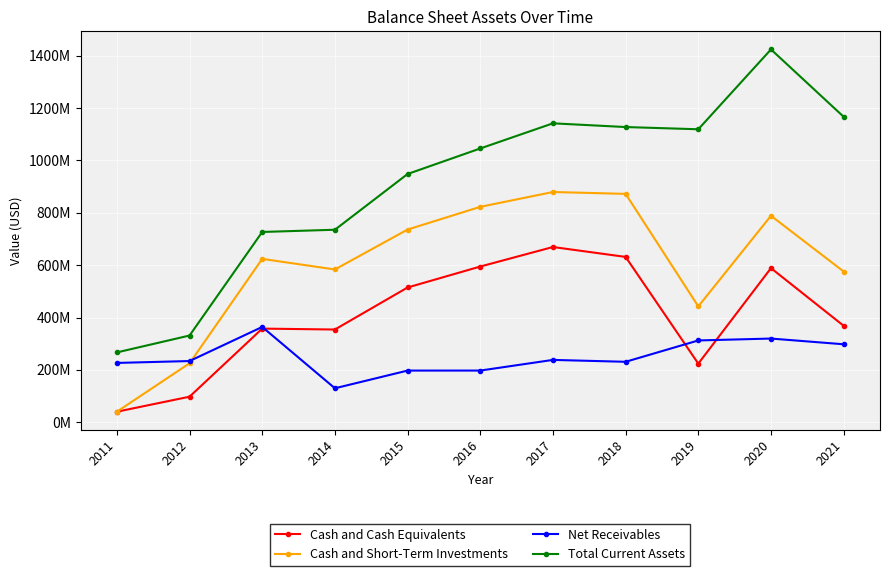

True or false: Total Current Assets and Cash and Short-Term Investments cross at least once.

False